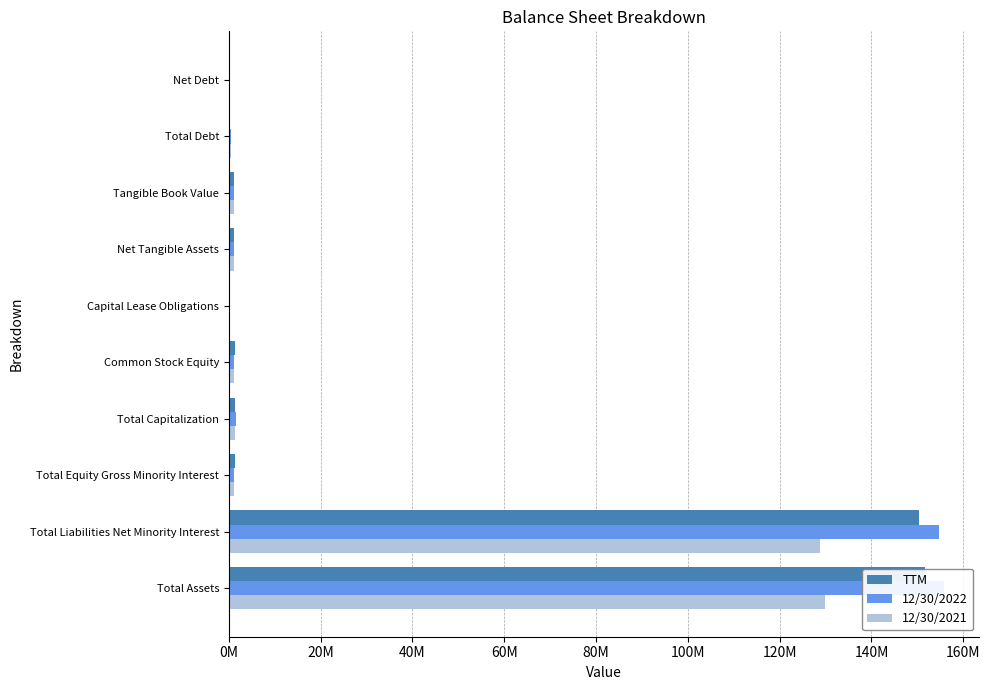

What is the difference between the maximum and minimum values in the 12/30/2022 series?

155605800